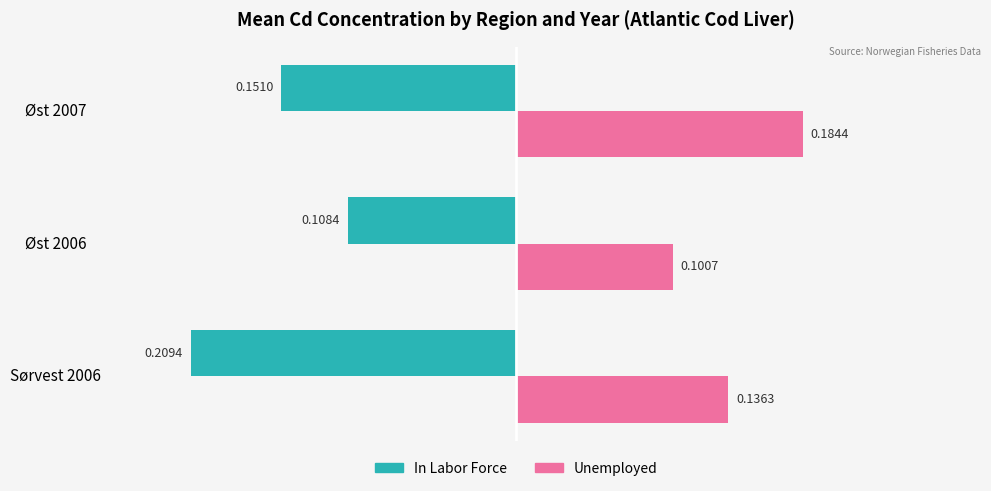

At Øst 2007, list the series in order from smallest to largest.

In Labor Force, Unemployed